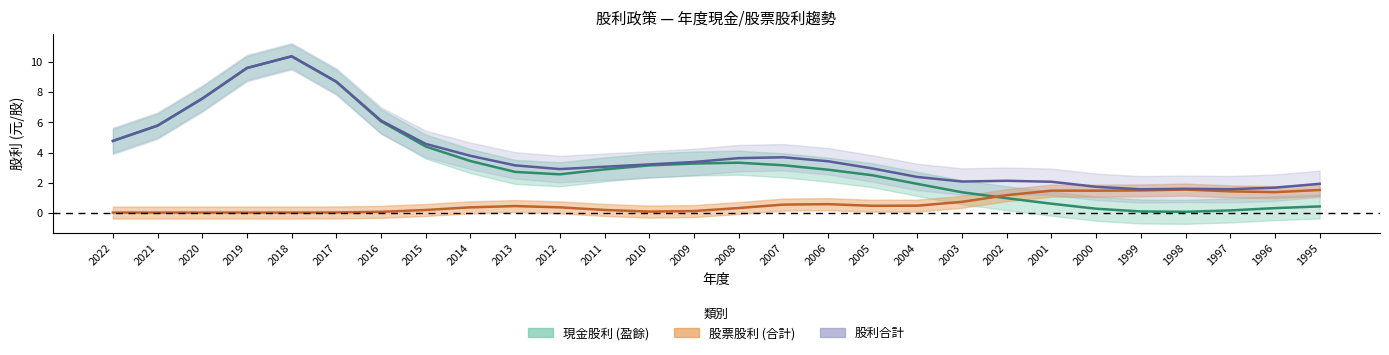

Which series has the largest range (max minus min)?

現金股利(盈餘)